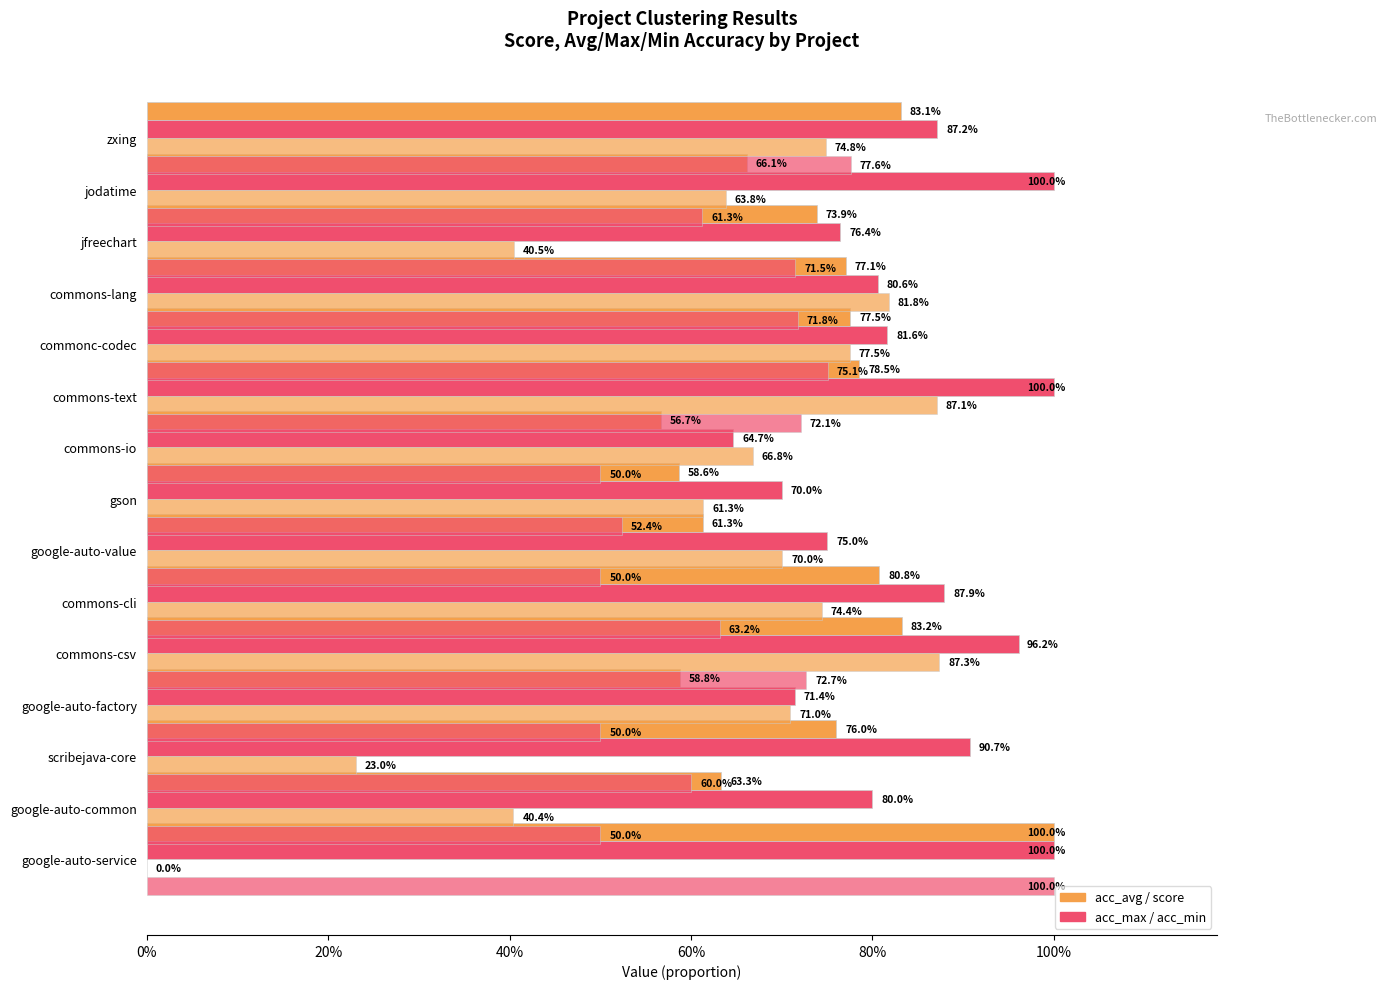

What is the sum of all score values?

9.2